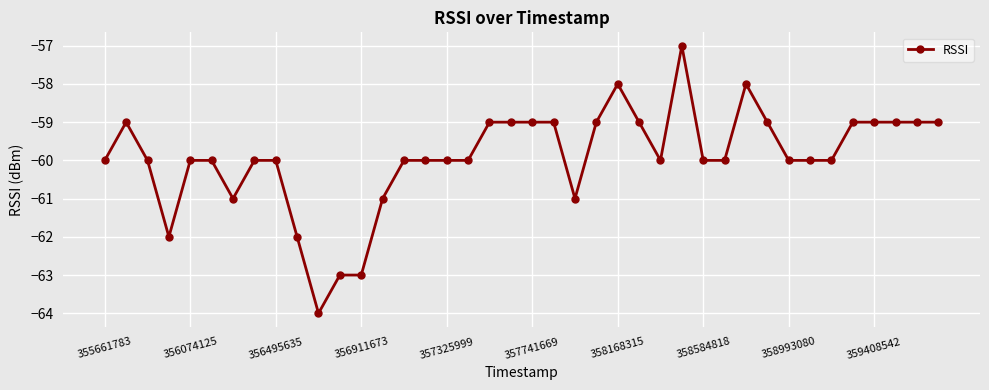

True or false: the data has more than 1 interior local peaks.

True